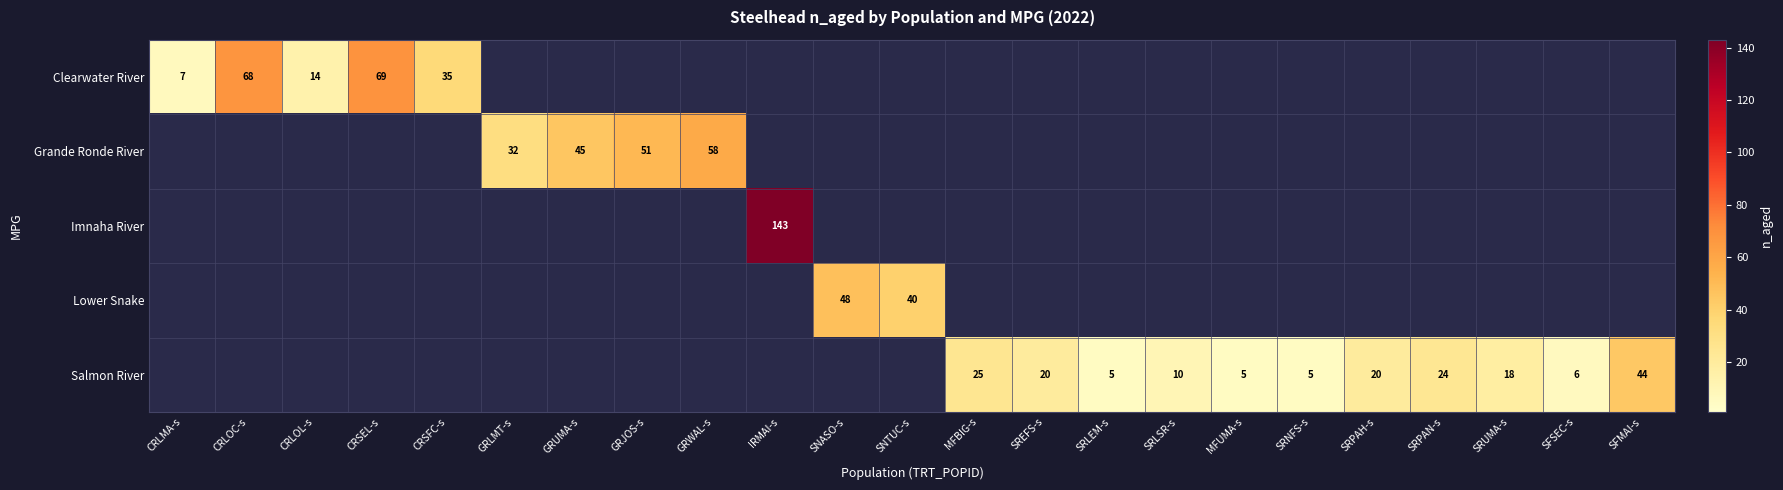

The value of Salmon River at SREFS-s is 11. True or false?

False